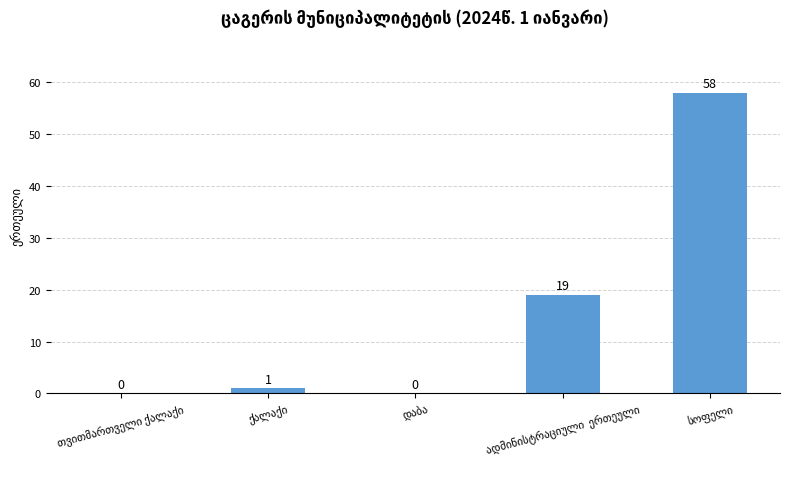

What is the maximum value shown in the chart?

58